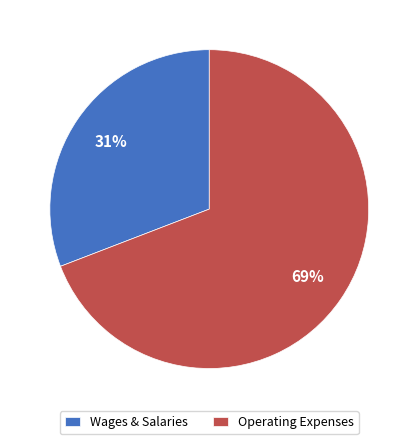

The Operating Expenses slice represents 82% of the pie. True or false?

False